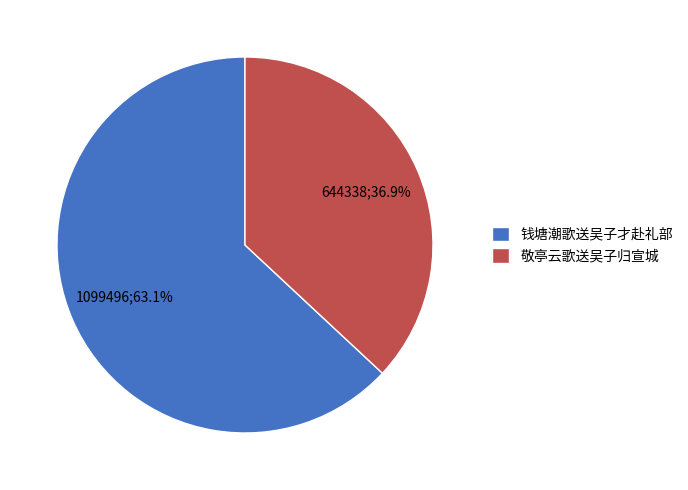

What percentage is the 敬亭云歌送吴子归宣城 slice, to the nearest percent?

37%